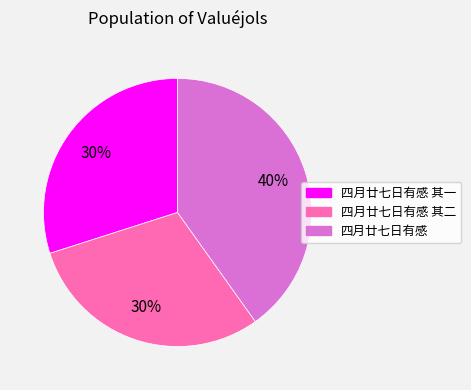

How many segments does this pie chart have?

3